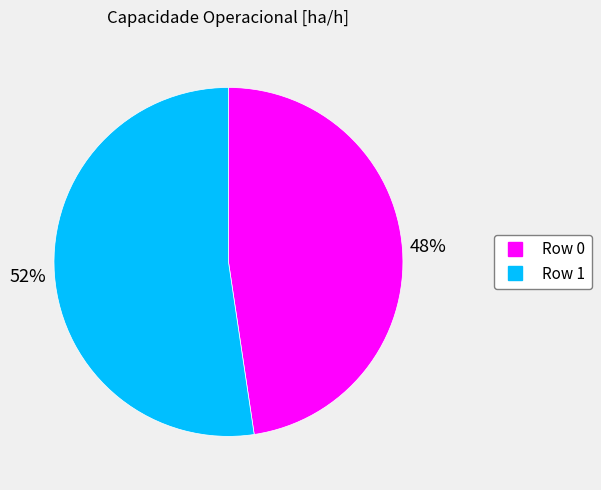

How many segments does this pie chart have?

2